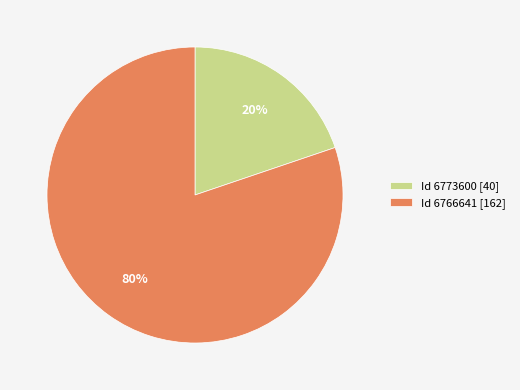

Which has a higher value, Id 6766641 [162] or Id 6773600 [40]?

Id 6766641 [162]